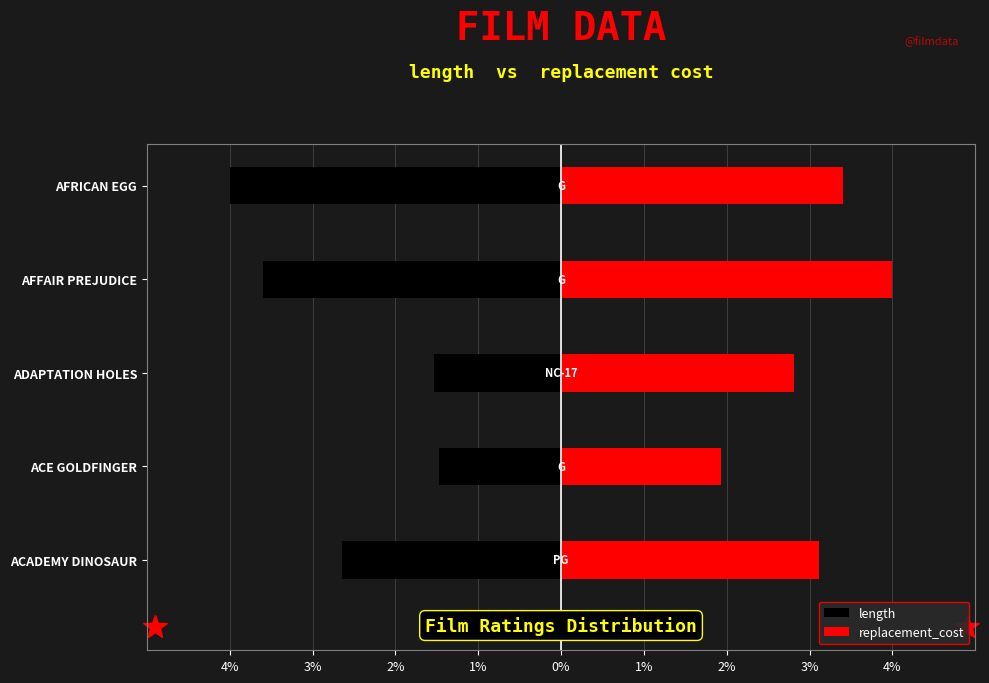

Reading left to right, transcribe all the data shown in this chart.

length: -2.6	-1.5	-1.5	-3.6	-4.0
replacement_cost: 3.1	1.9	2.8	4.0	3.4